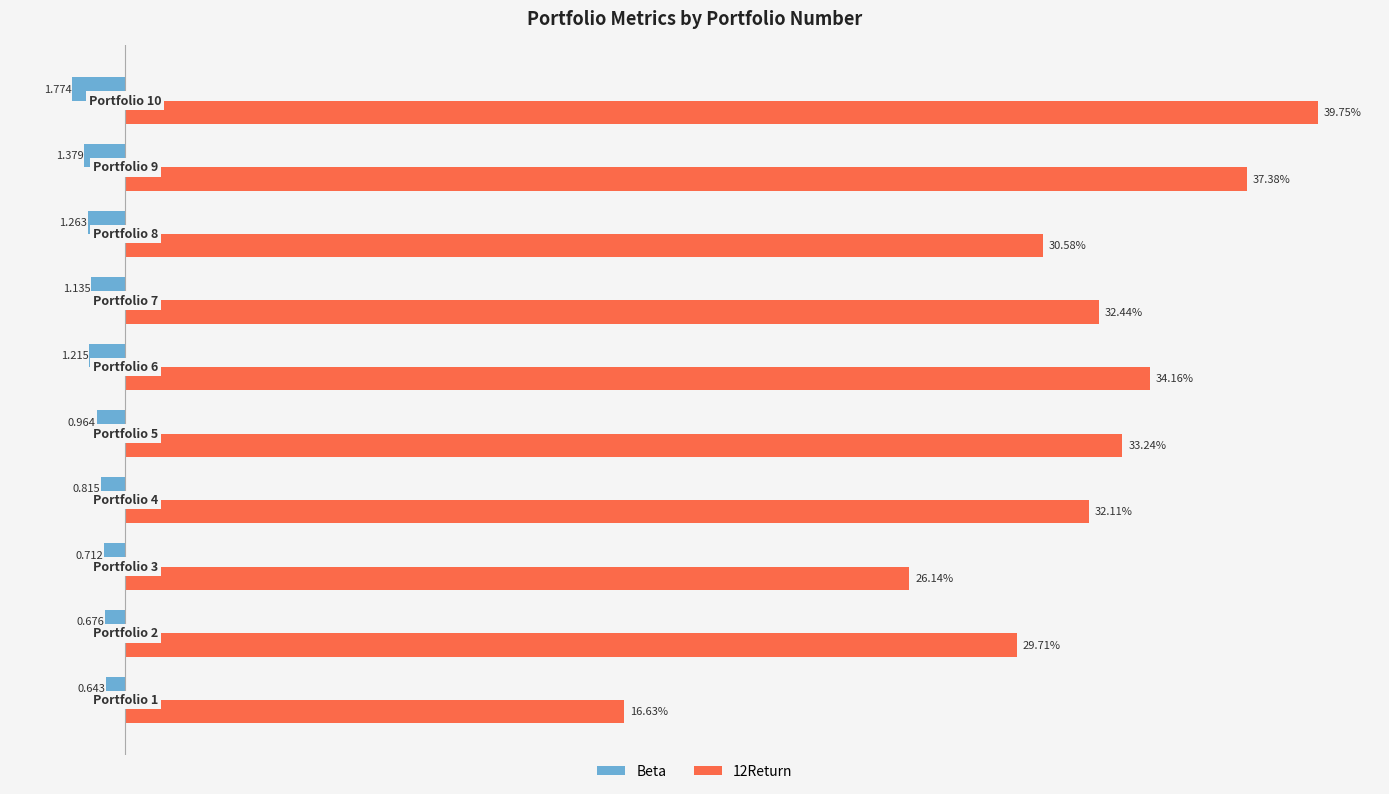

What are all the series names shown in the legend?

Beta, 12Return